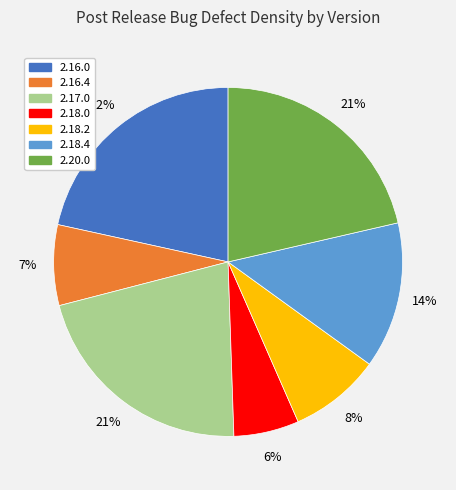

Combined, do 2.16.0 and 2.20.0 account for over 50%?

No